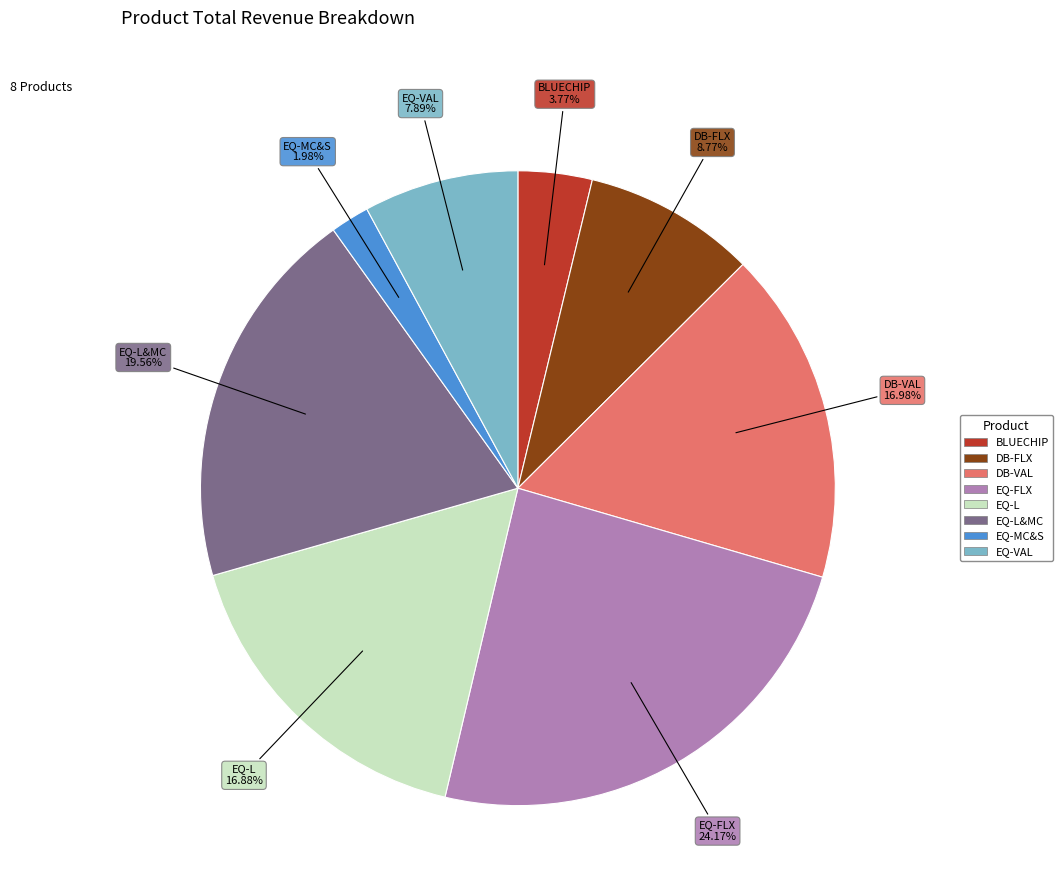

To the nearest percent, what portion does EQ-L&MC represent?

20%